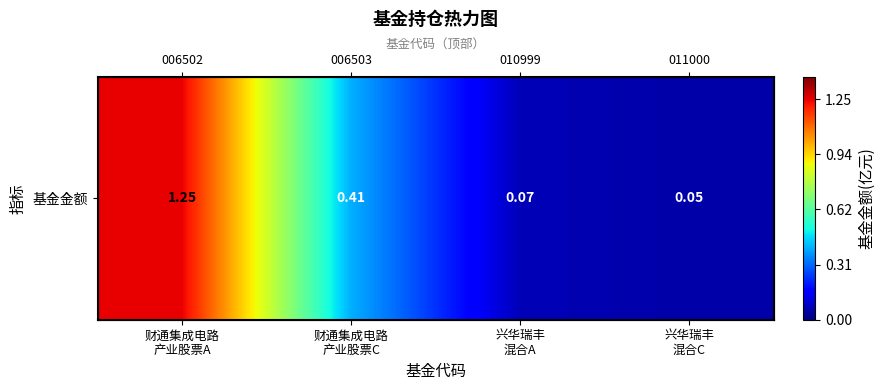

True or false: the data shows 0.4 at 财通集成电路
产业股票C.

True